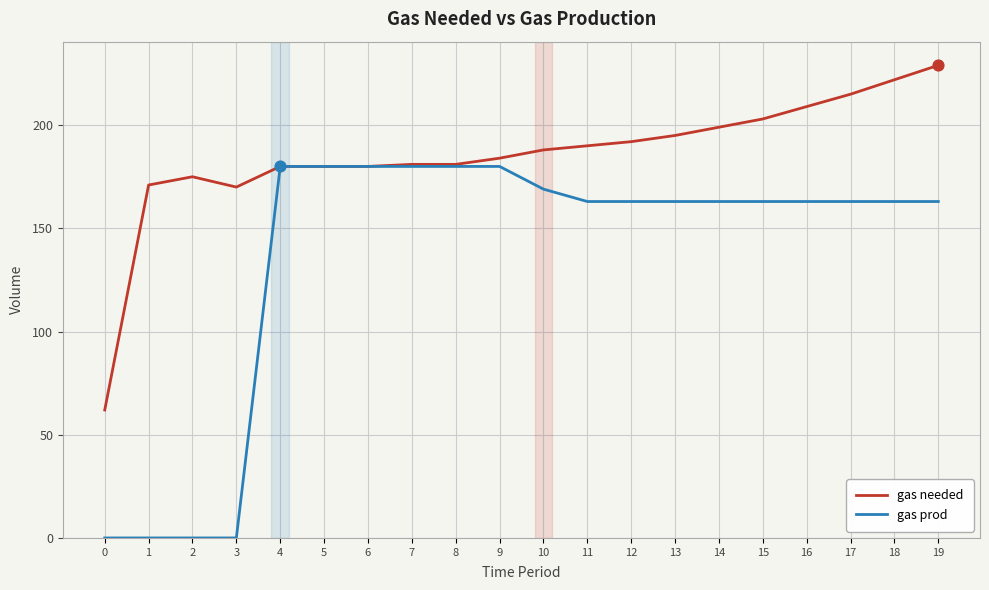

What is the total value across all series at 3?

170